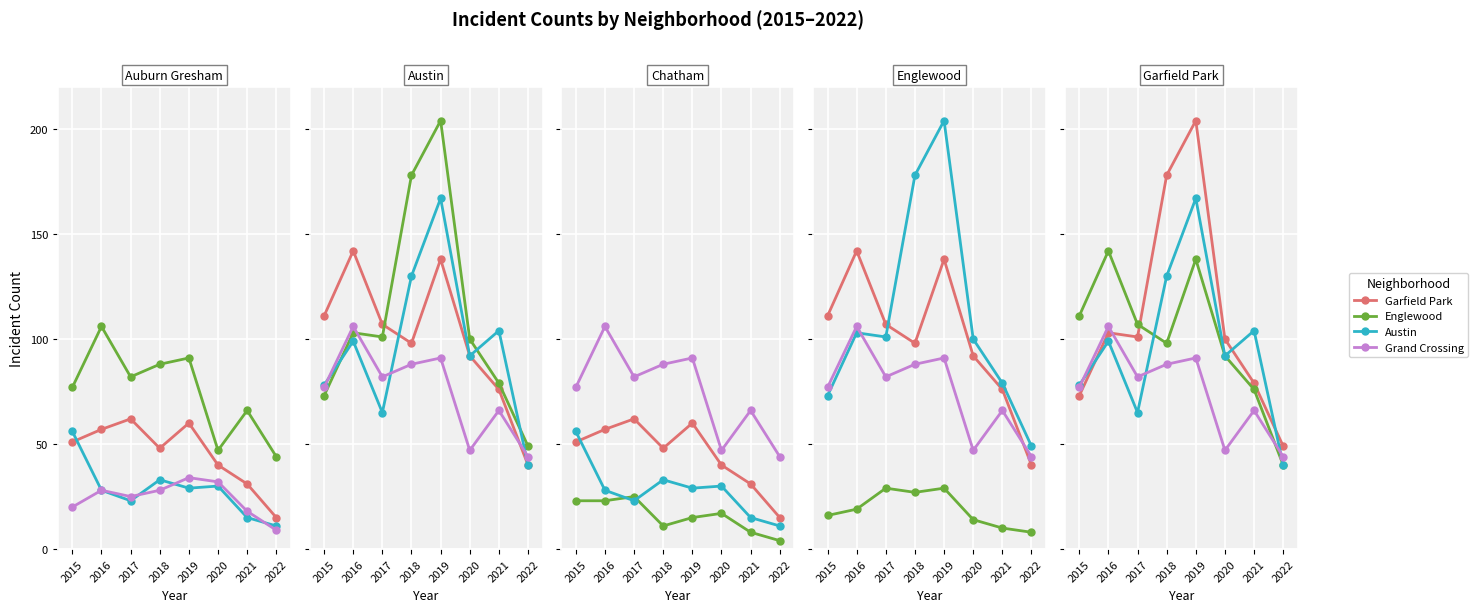

Where is the first local minimum for Chatham?

2018